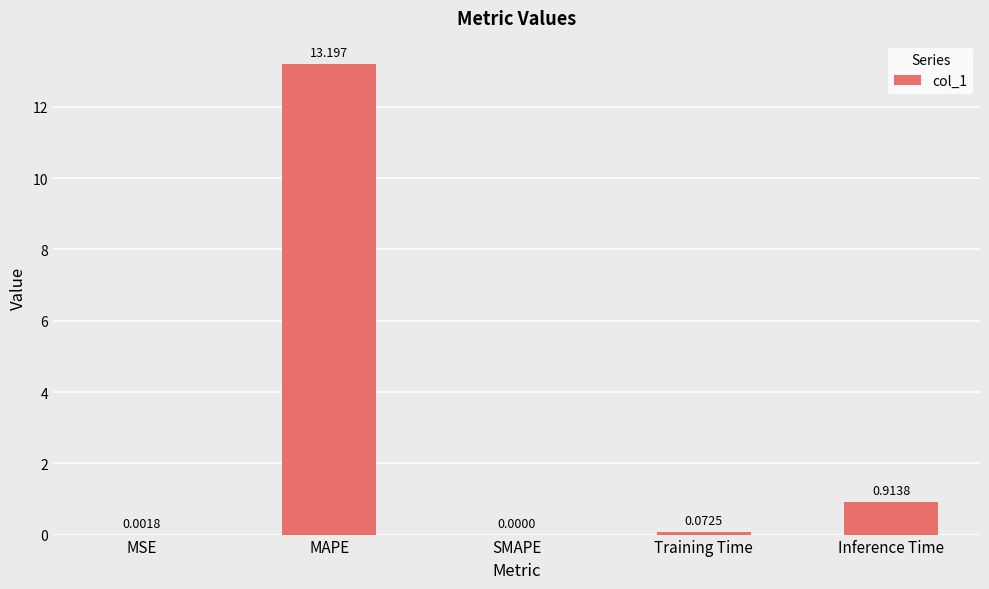

Which has a higher value, Inference Time or Training Time?

Inference Time